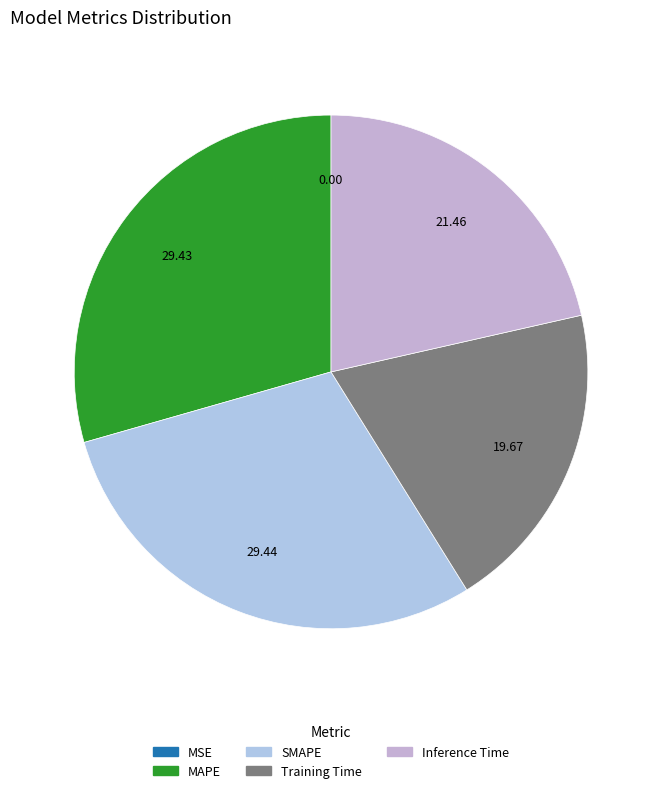

How much of the chart is everything except SMAPE?

70.6%